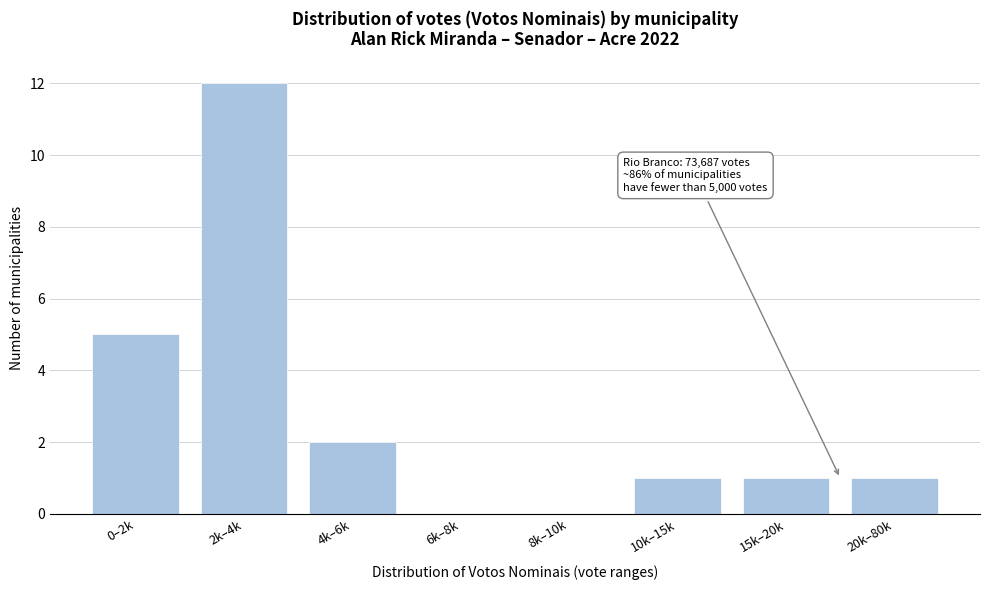

Reading left to right, list all the values displayed in this chart.

0–2k=5	2k–4k=12	4k–6k=2	6k–8k=0	8k–10k=0	10k–15k=1	15k–20k=1	20k–80k=1